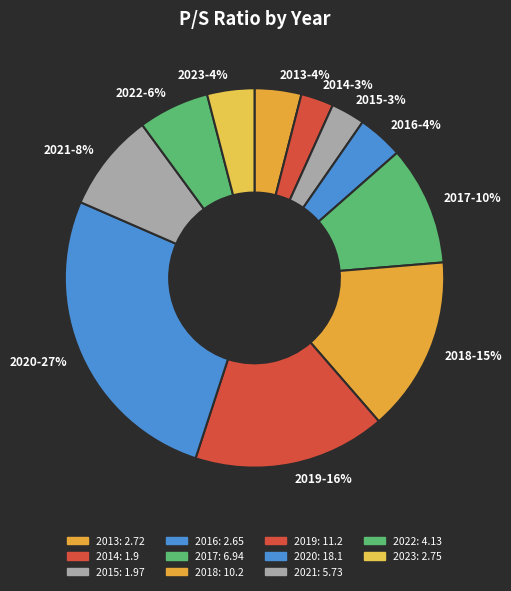

Is there any slice that represents more than half of the pie?

No